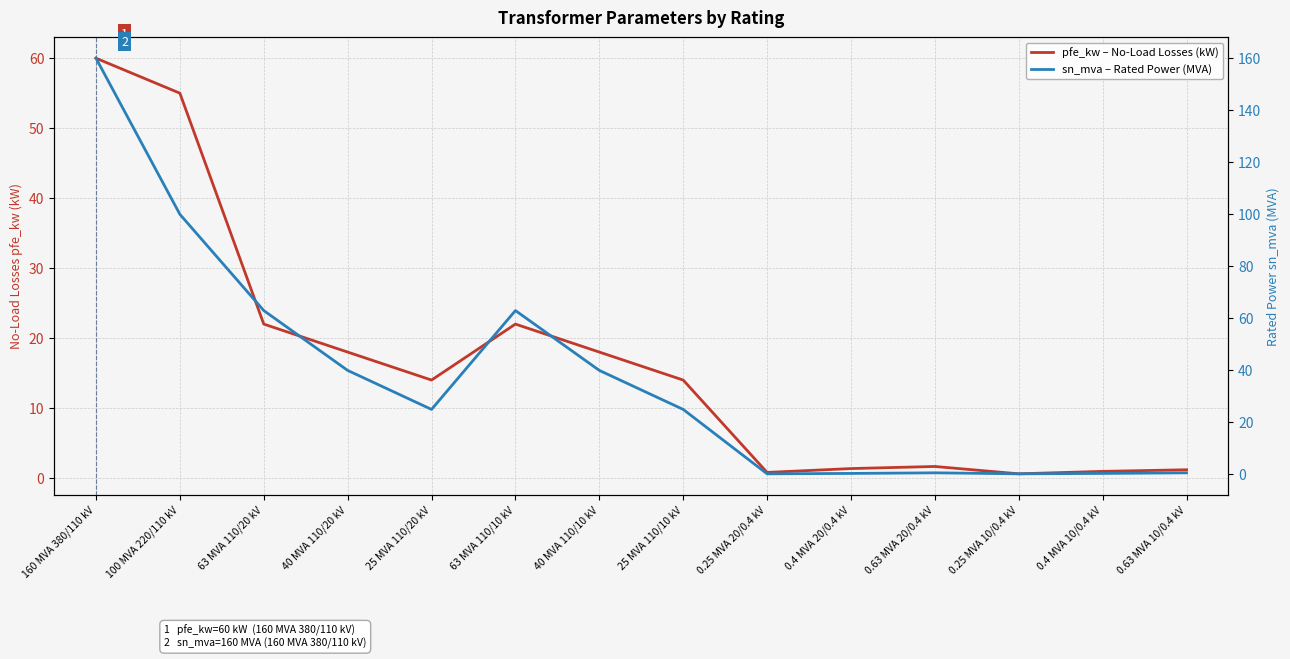

What is the total value across all series at 0.63 MVA 20/0.4 kV?

2.3